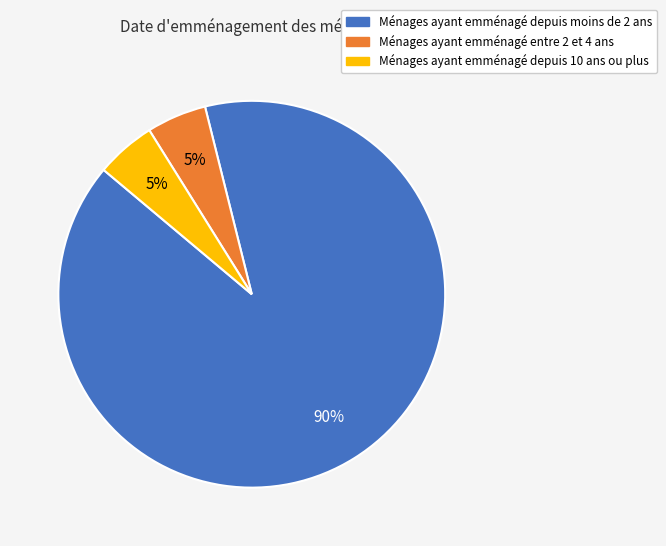

The Ménages ayant emménagé depuis 10 ans ou plus slice represents 5% of the pie. True or false?

True